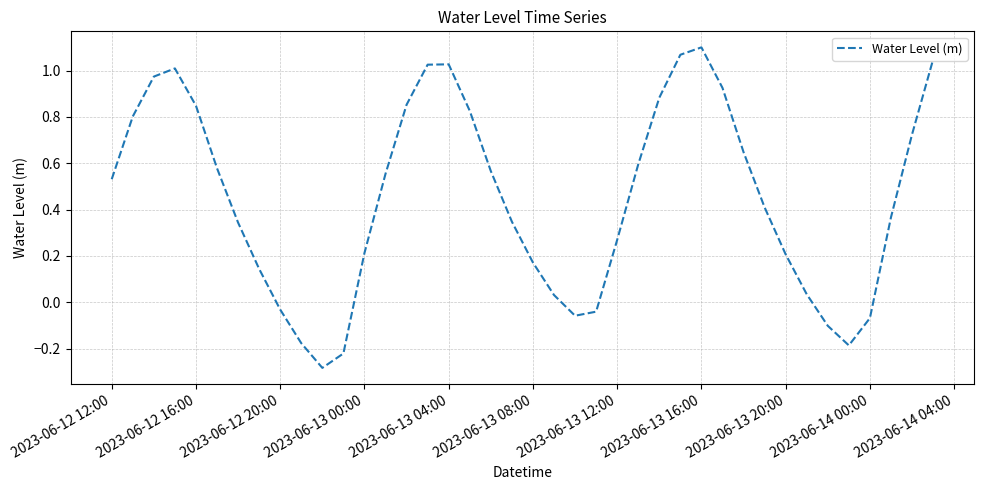

Does the chart display data point markers on the line(s)?

No